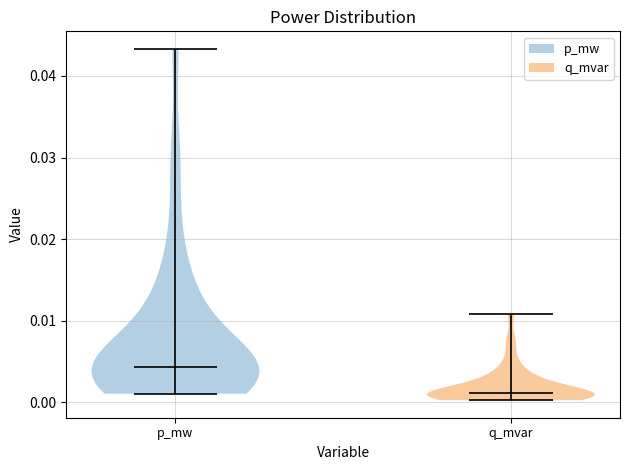

Reading left to right, read every violin against the y-axis: where its median line is, and the lowest and highest points it reaches. The values are not printed on the chart, so give them approximately, as read against the axis.

p_mw: median line 0.004, lowest point 0.001, highest point 0.043
q_mvar: median line 0.001, lowest point 0.000, highest point 0.011